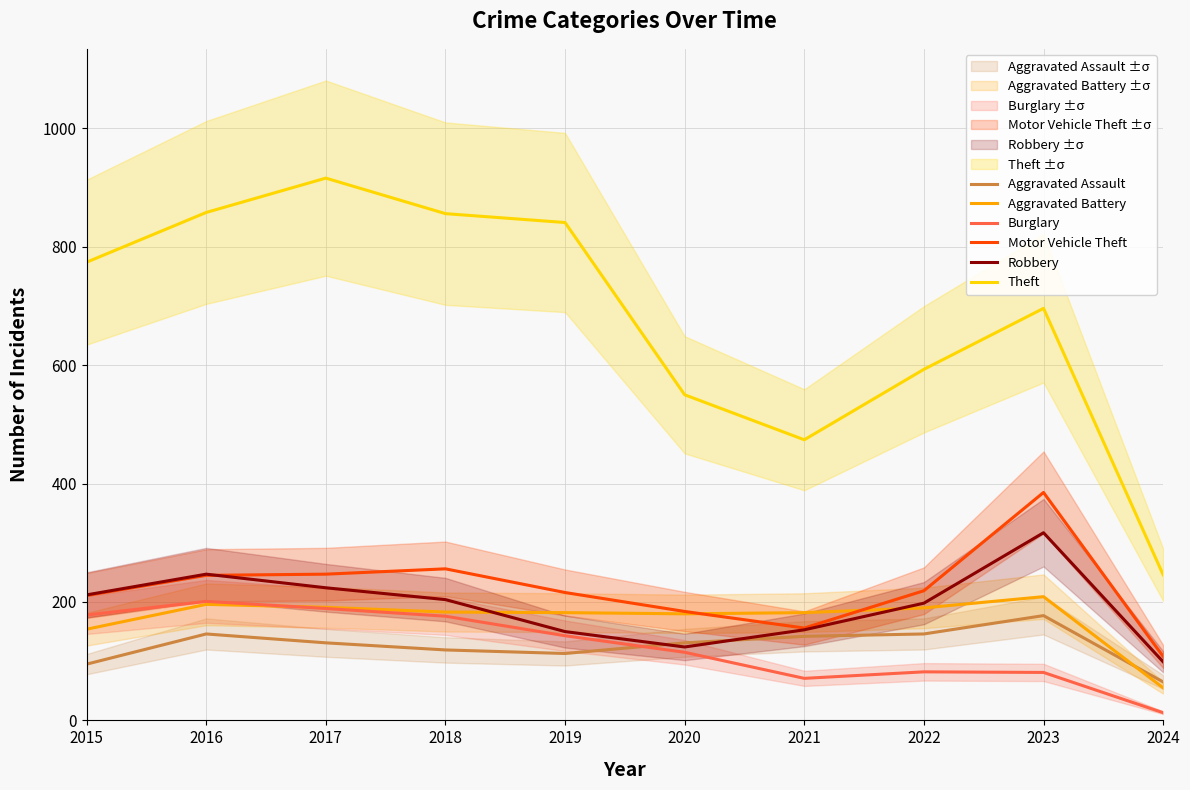

True or false: Burglary and Theft cross at least once.

False